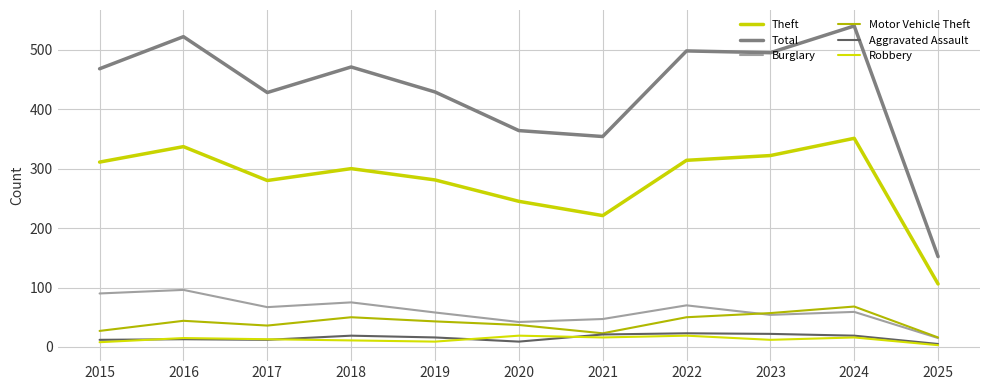

What is the difference between the highest and lowest values at 2025?

149